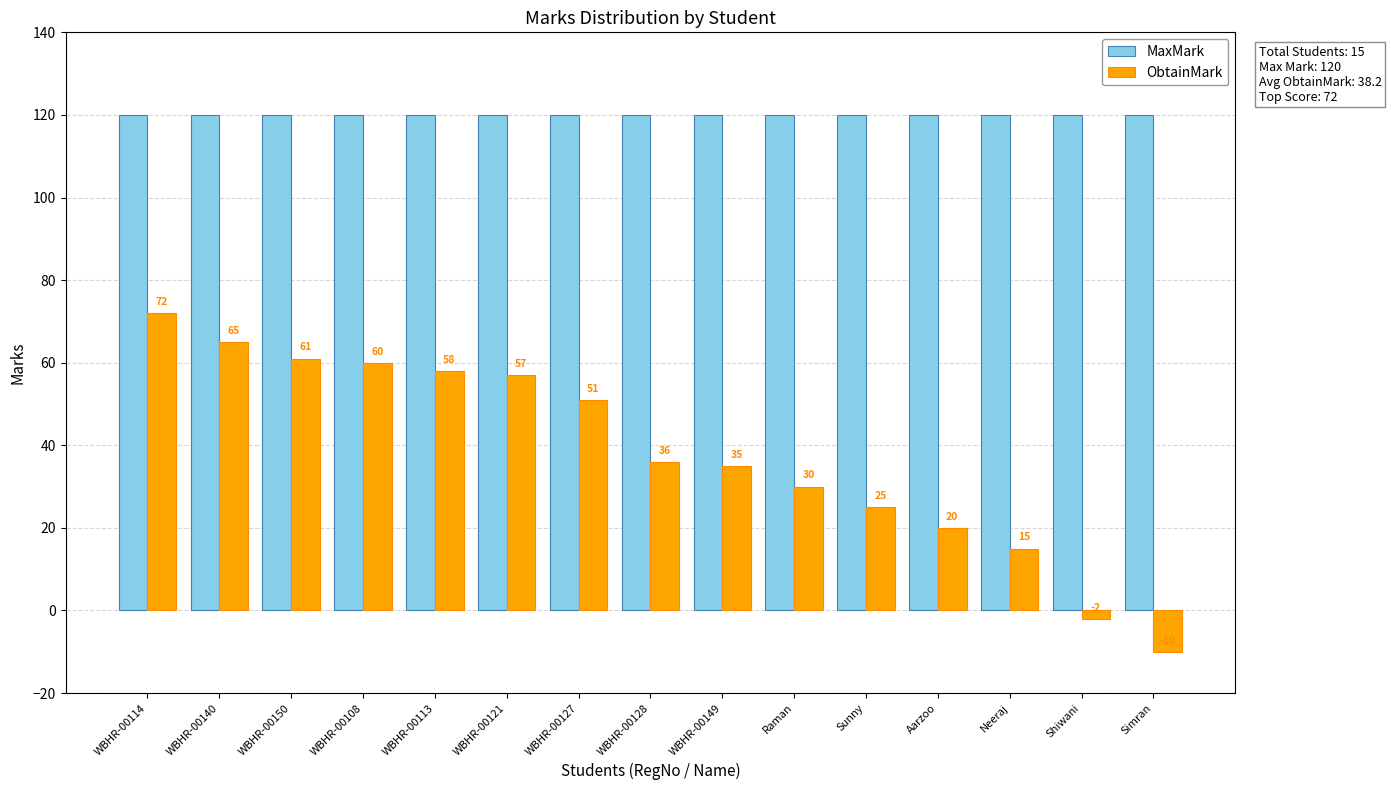

Reading left to right, transcribe all the data shown in this chart.

MaxMark: WBHR-00114=120	WBHR-00140=120	WBHR-00150=120	WBHR-00108=120	WBHR-00113=120	WBHR-00121=120	WBHR-00127=120	WBHR-00128=120	WBHR-00149=120	Raman=120	Sunny=120	Aarzoo=120	Neeraj=120	Shiwani=120	Simran=120
ObtainMark: WBHR-00114=72	WBHR-00140=65	WBHR-00150=61	WBHR-00108=60	WBHR-00113=58	WBHR-00121=57	WBHR-00127=51	WBHR-00128=36	WBHR-00149=35	Raman=30	Sunny=25	Aarzoo=20	Neeraj=15	Shiwani=-2	Simran=-10